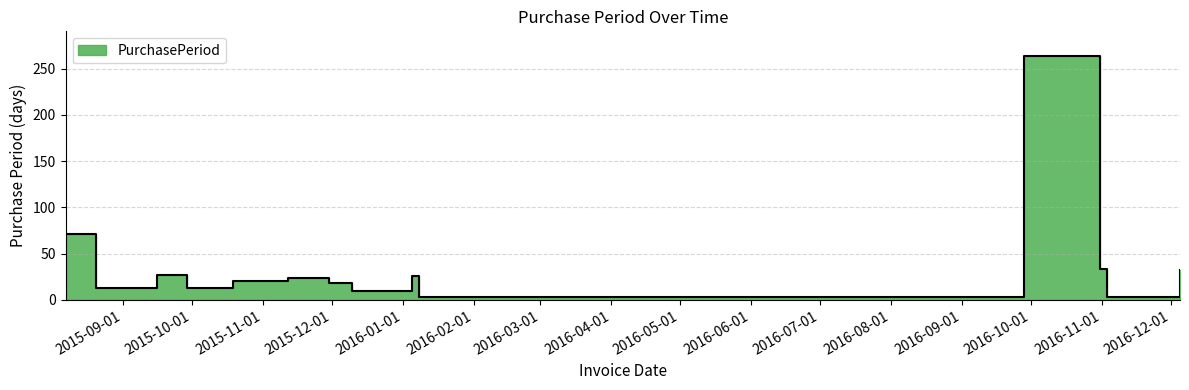

How many data points does each series have?

14